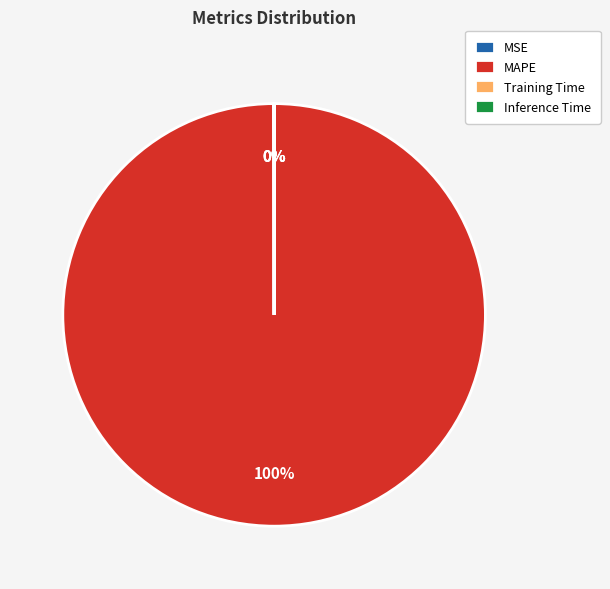

Which slice represents more than half of the pie?

MAPE